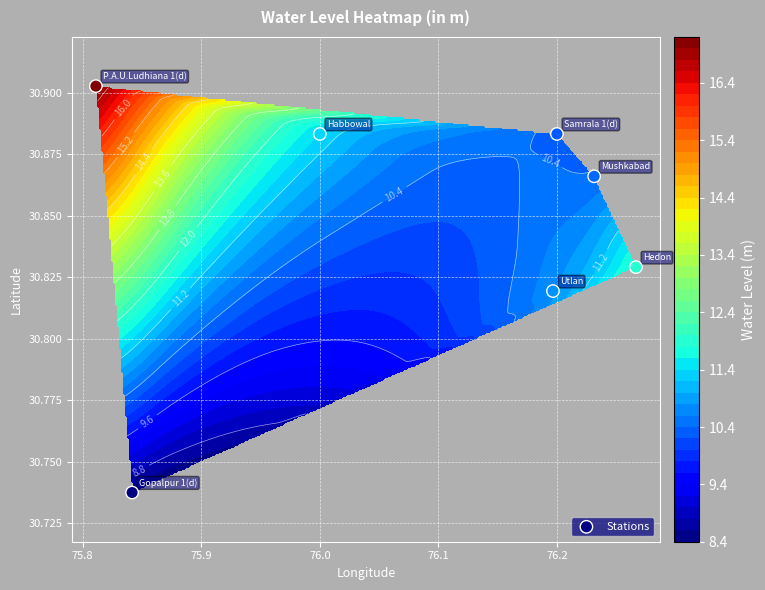

How many values are between 30 and 31?

7